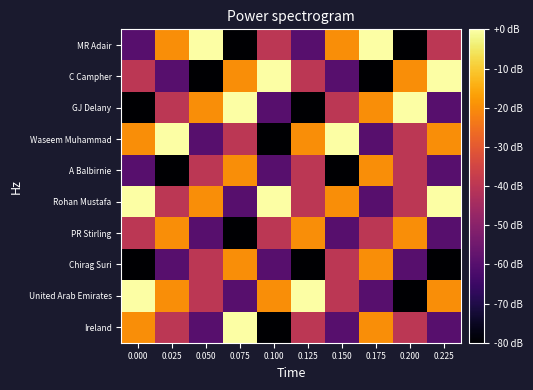

At 0.050, list the series in order from largest to smallest.

MR Adair, Rohan Mustafa, GJ Delany, United Arab Emirates, Chirag Suri, A Balbirnie, Ireland, PR Stirling, Waseem Muhammad, C Campher